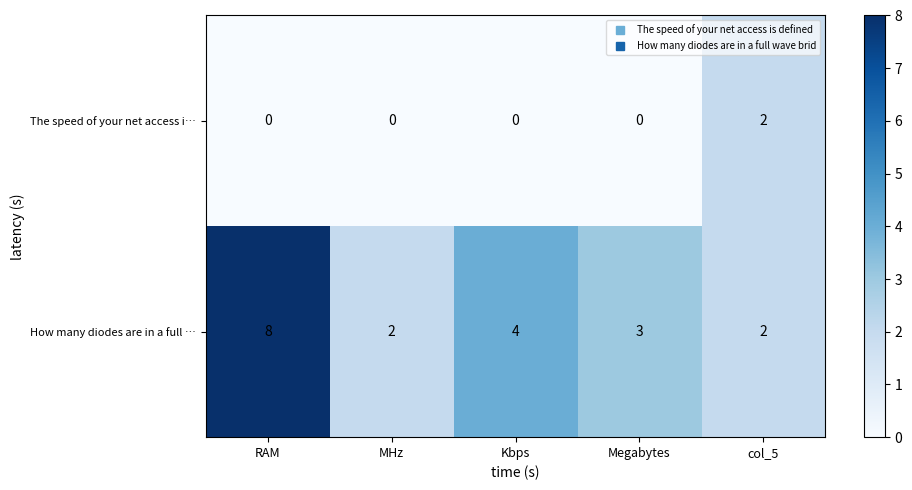

Reading left to right, list all the values displayed in this chart.

The speed of your net access i…: RAM=0	MHz=0	Kbps=0	Megabytes=0	col_5=2
How many diodes are in a full …: RAM=8	MHz=2	Kbps=4	Megabytes=3	col_5=2